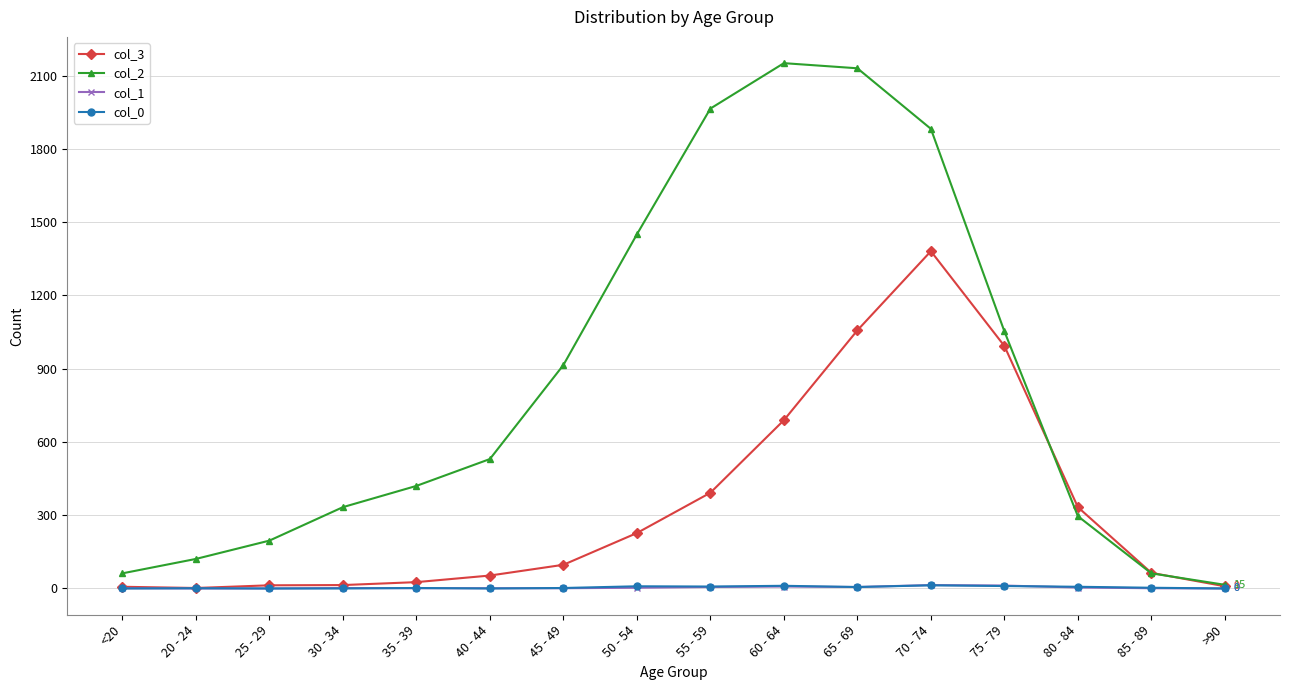

Does the chart display data point markers on the line(s)?

Yes